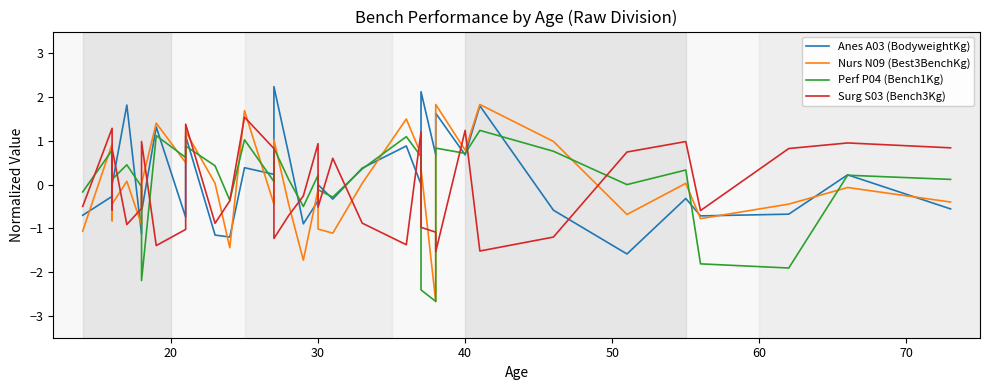

How many lines are shown in the chart?

4